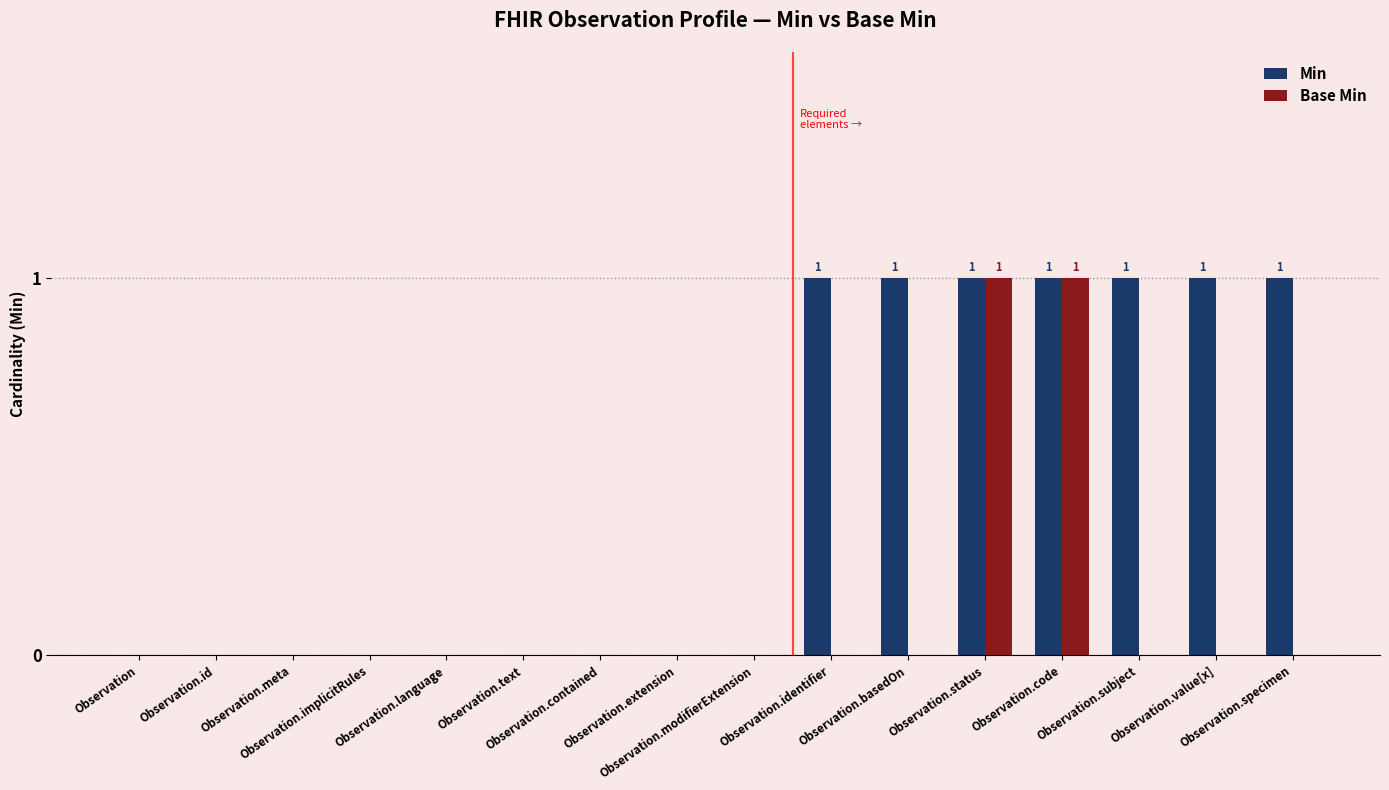

What is the sum of all Min values?

7